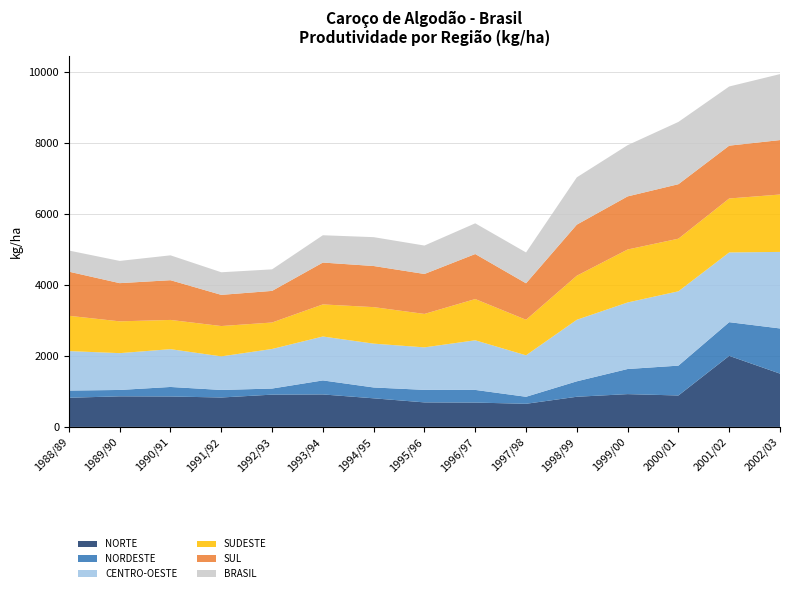

Reading right to left, transcribe all the data shown in this chart.

NORTE: 2002/03=1500.0	2001/02=2000.0	2000/01=884.6	1999/00=923.1	1998/99=848.5	1997/98=650.8	1996/97=684.9	1995/96=690.1	1994/95=804.8	1993/94=914.1	1992/93=908.4	1991/92=827.8	1990/91=856.5	1989/90=860.8	1988/89=820.6
NORDESTE: 2002/03=1271.3	2001/02=947.9	2000/01=839.7	1999/00=706.4	1998/99=434.8	1997/98=197.2	1996/97=356.6	1995/96=352.4	1994/95=305.2	1993/94=394.5	1992/93=171.3	1991/92=212.3	1990/91=267.8	1989/90=179.2	1988/89=202.5
CENTRO-OESTE: 2002/03=2153.6	2001/02=1962.3	2000/01=2092.3	1999/00=1872.7	1998/99=1732.0	1997/98=1167.3	1996/97=1396.5	1995/96=1196.3	1994/95=1233.6	1993/94=1235.6	1992/93=1113.6	1991/92=945.0	1990/91=1063.8	1989/90=1036.1	1988/89=1111.3
SUDESTE: 2002/03=1615.1	2001/02=1518.3	2000/01=1480.3	1999/00=1490.8	1998/99=1240.1	1997/98=1000.0	1996/97=1160.5	1995/96=940.9	1994/95=1027.6	1993/94=903.2	1992/93=745.0	1991/92=853.8	1990/91=822.6	1989/90=894.8	1988/89=993.0
SUL: 2002/03=1532.4	2001/02=1486.7	2000/01=1533.6	1999/00=1494.4	1998/99=1437.1	1997/98=1026.6	1996/97=1266.9	1995/96=1124.6	1994/95=1157.1	1993/94=1178.0	1992/93=889.5	1991/92=877.4	1990/91=1118.0	1989/90=1075.0	1988/89=1241.7
BRASIL: 2002/03=1856.6	2001/02=1665.0	2000/01=1752.5	1999/00=1441.4	1998/99=1331.3	1997/98=867.6	1996/97=864.2	1995/96=799.7	1994/95=812.0	1993/94=768.3	1992/93=606.2	1991/92=636.0	1990/91=699.8	1989/90=625.6	1988/89=594.7